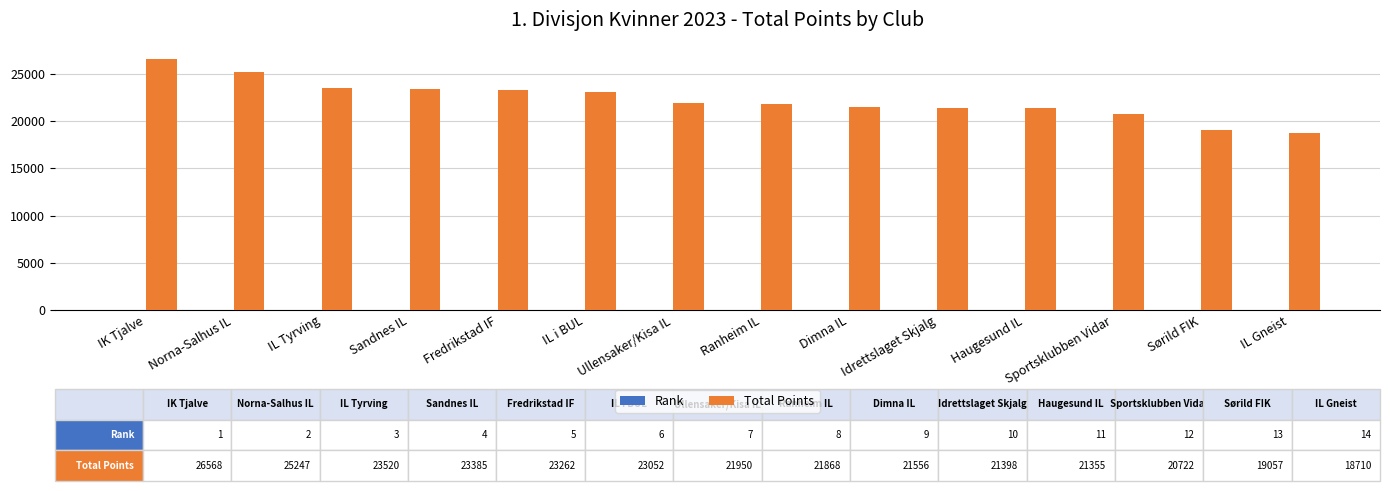

Between Dimna IL and Sørild FIK, which series saw the biggest shift?

Total Points